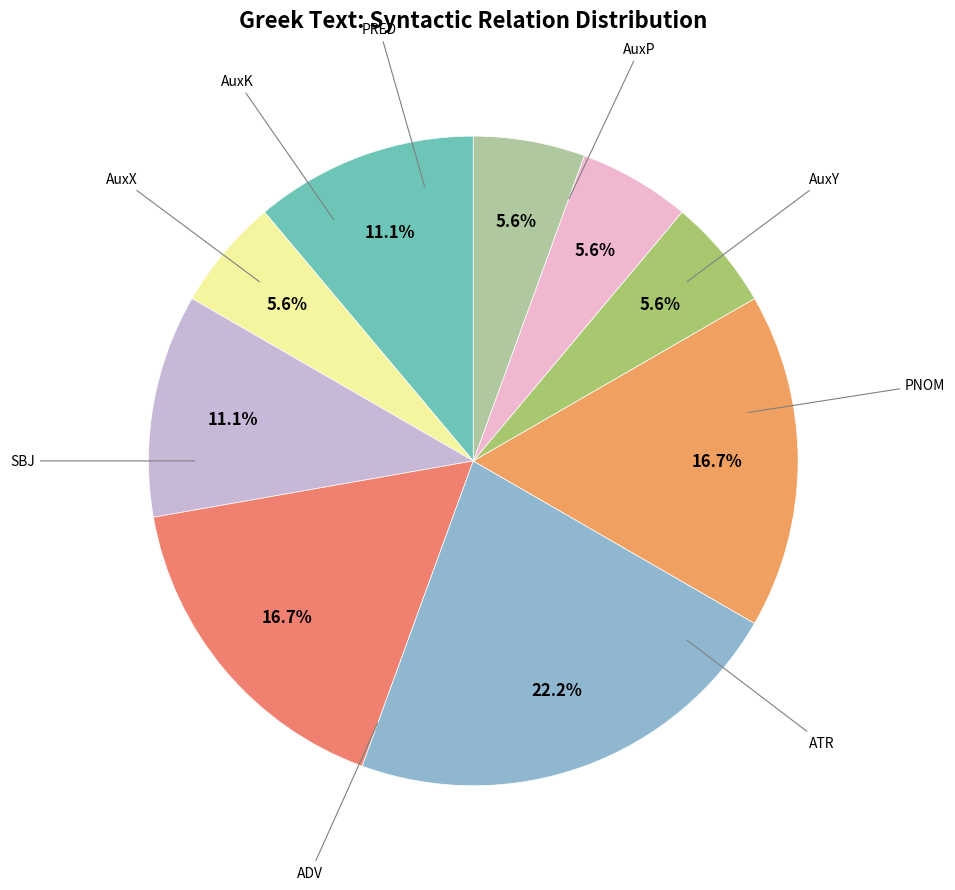

Count the number of slices in the pie.

9